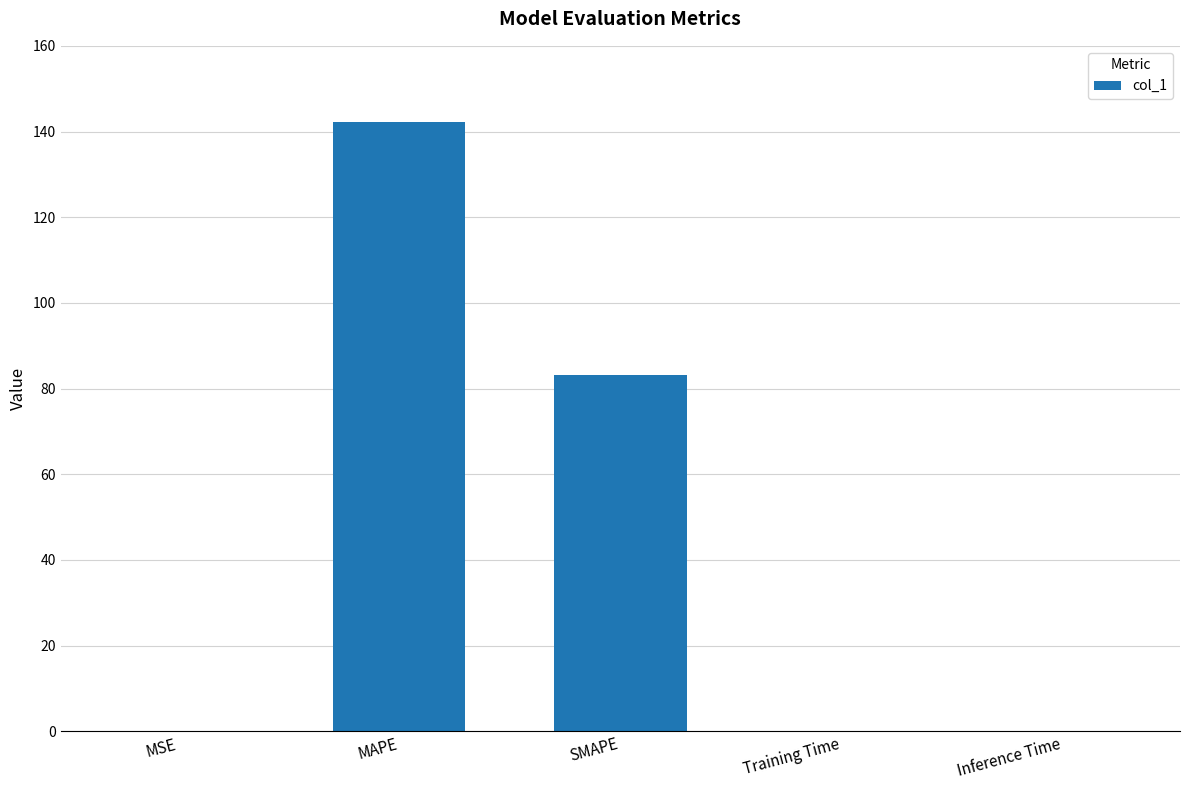

At which category does the chart reach its peak across all series?

MAPE